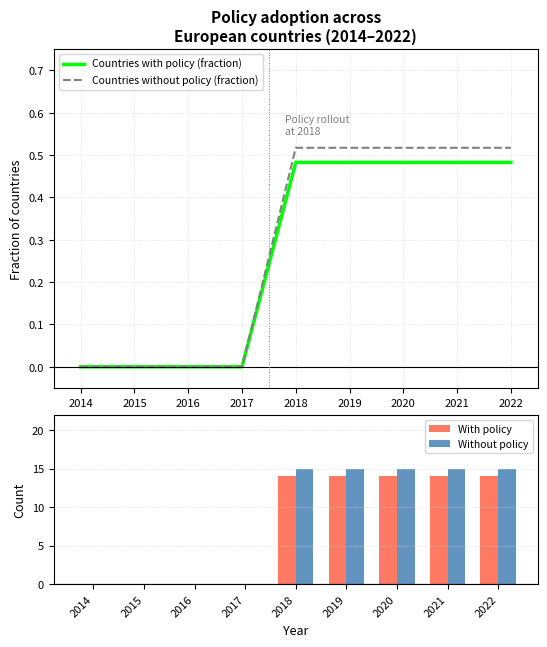

True or false: Countries without policy (fraction) has a value of -0.2 at 2016.

False